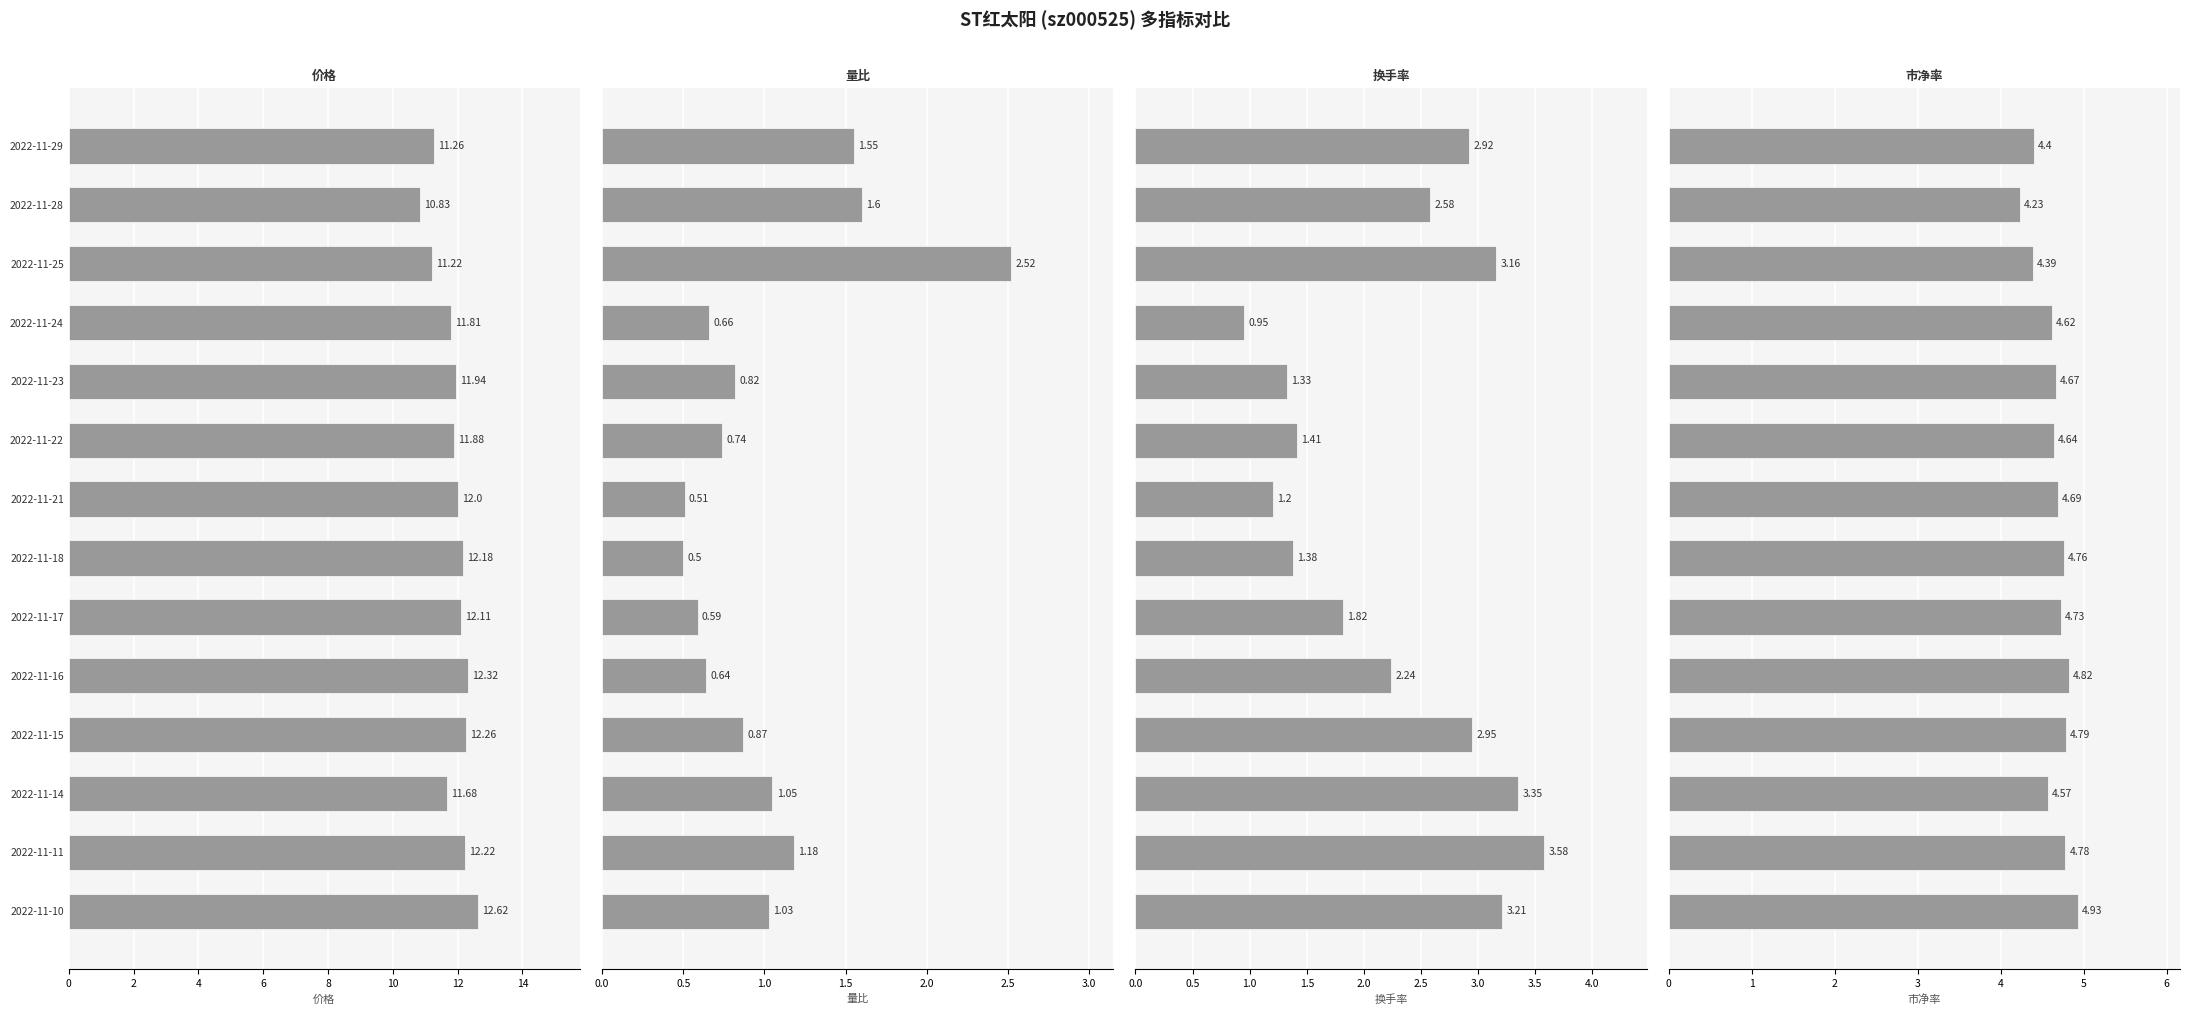

What is the approximate value of 价格 at 2022-11-18?

12.2